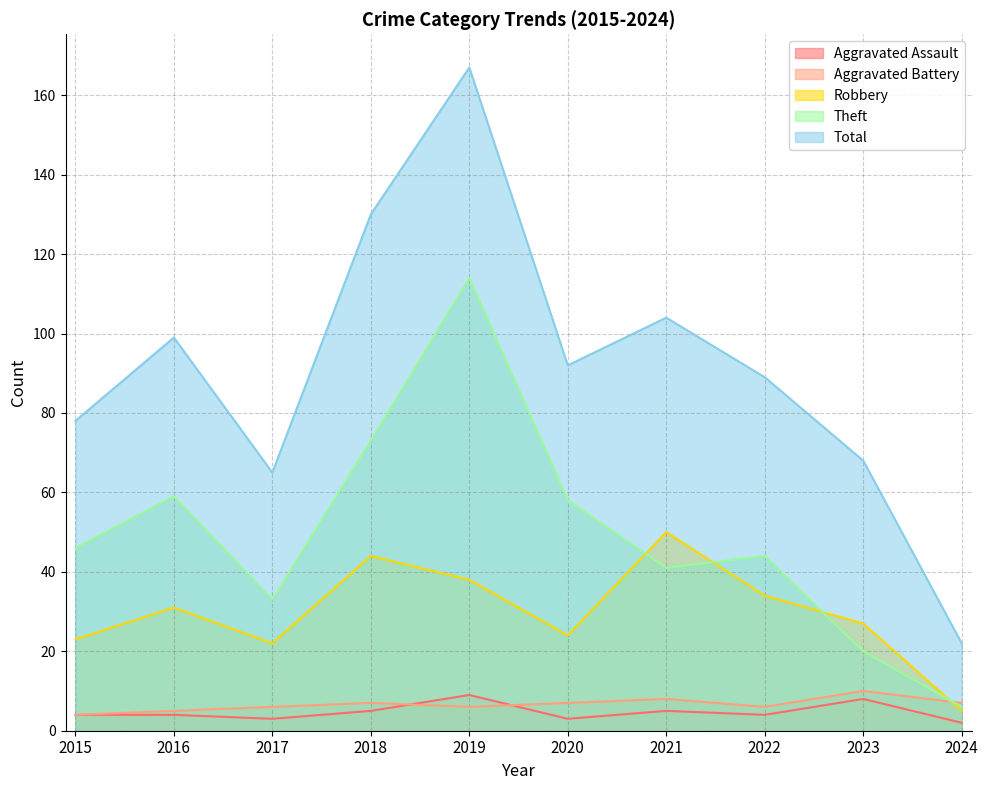

How many lines are shown in the chart?

5